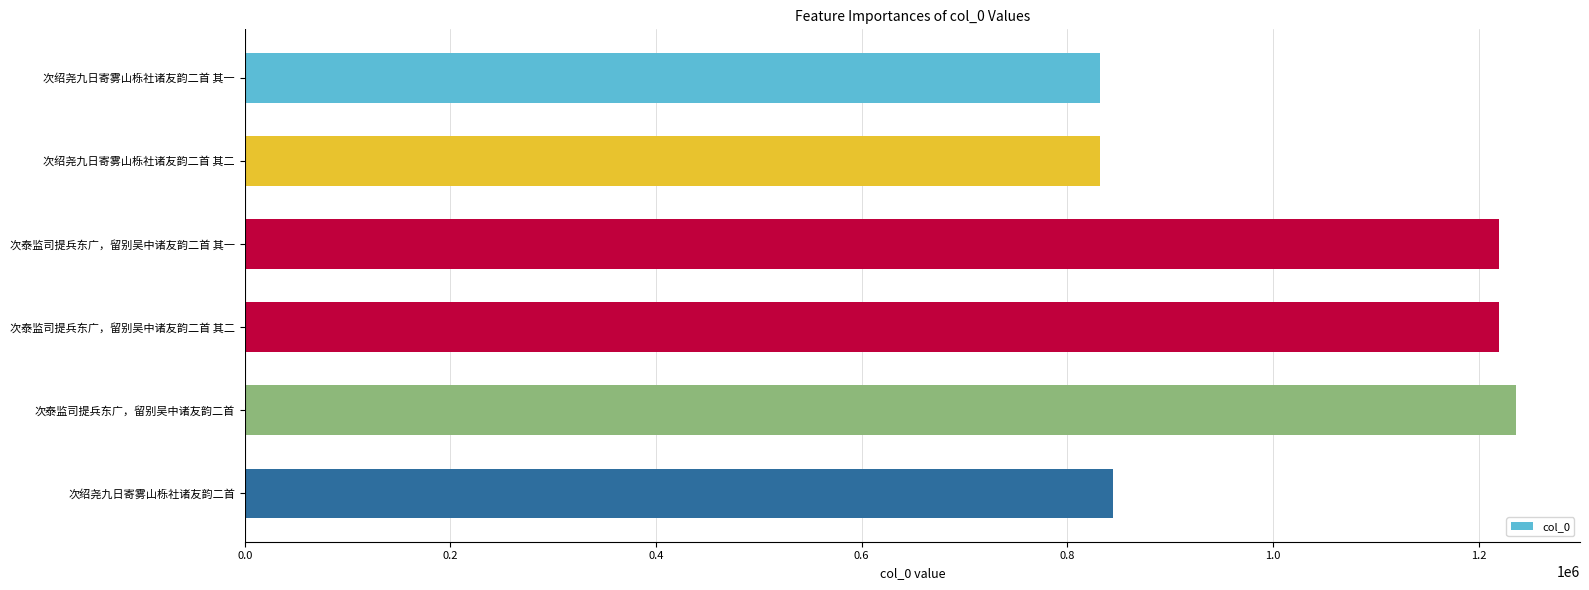

Are the bars grouped side by side (vs. stacked)?

No